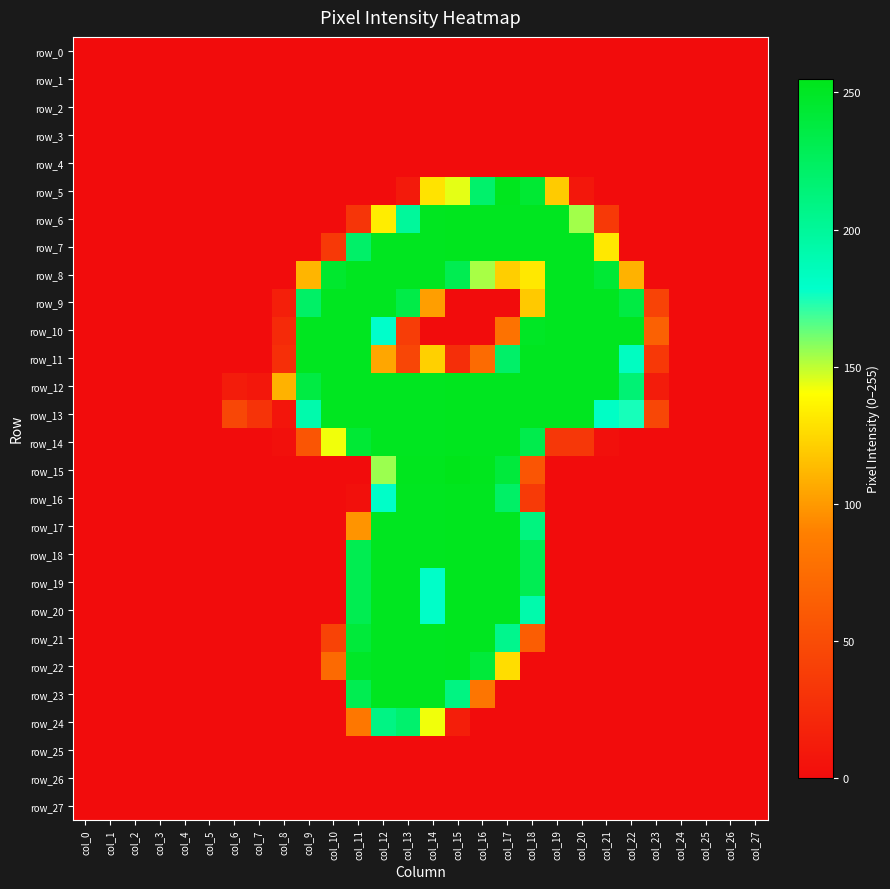

List the series in order of their peak value, highest first.

row_15, row_5, row_6, row_7, row_12, row_13, row_14, row_16, row_17, row_18, row_19, row_20, row_21, row_22, row_8, row_9, row_10, row_11, row_23, row_24, row_0, row_1, row_2, row_3, row_4, row_25, row_26, row_27